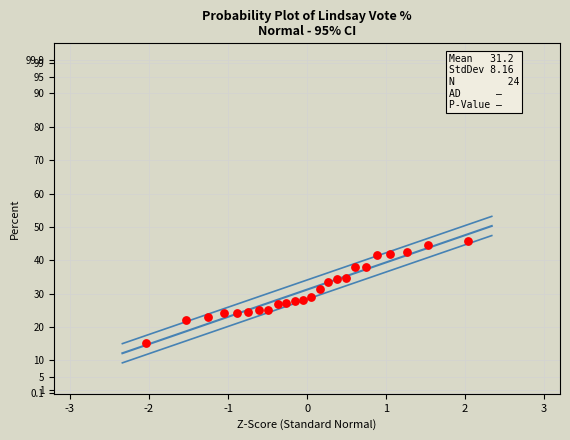

What is the range of X values (max minus min)?

4.1